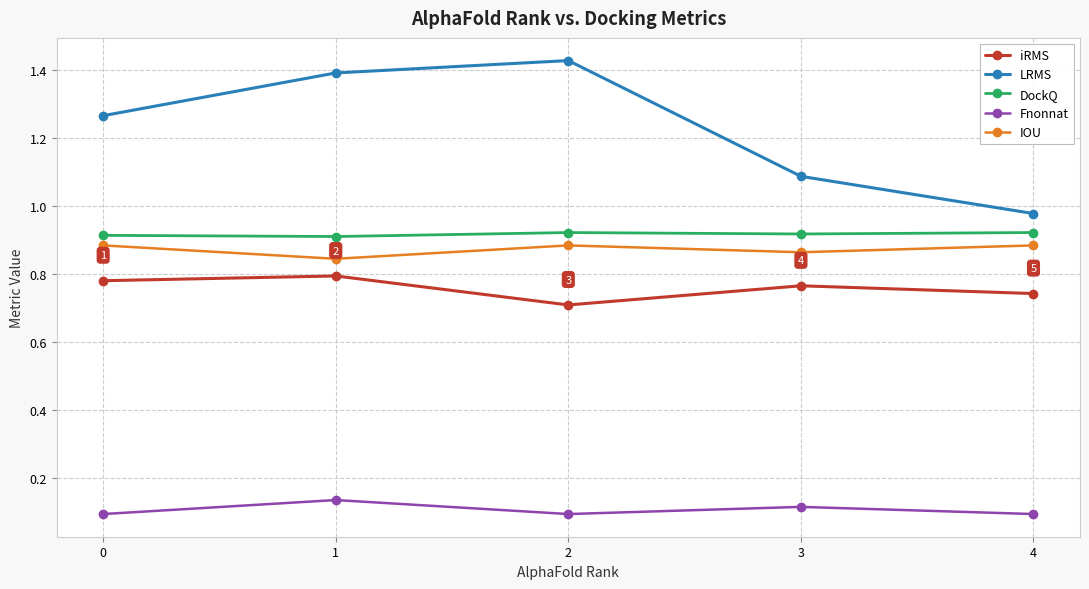

How many DockQ values are between 0 and 1?

5